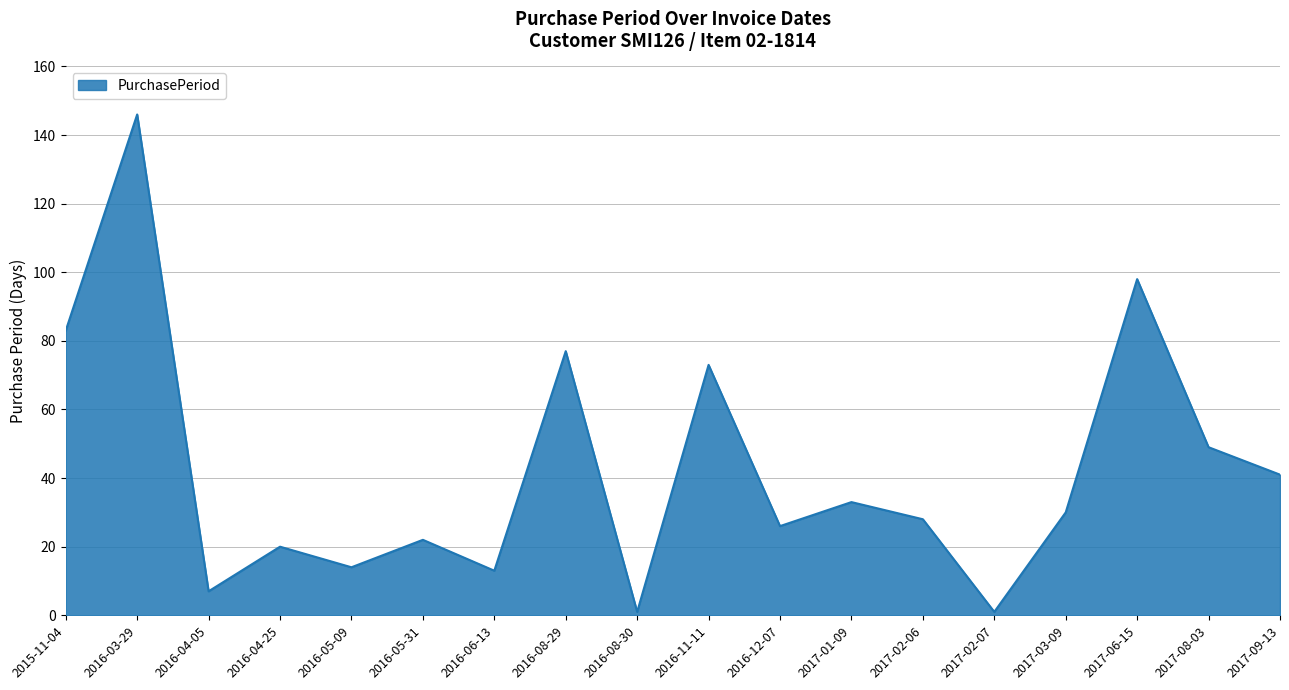

What is the greatest value displayed?

146